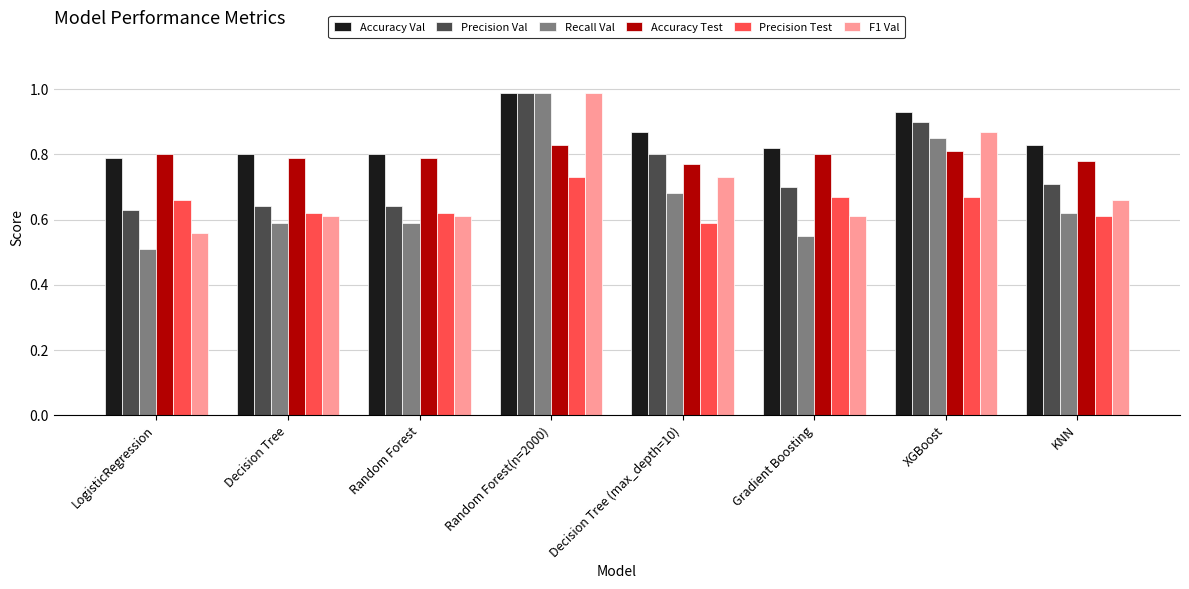

At how many categories does at least one series exceed 0?

8